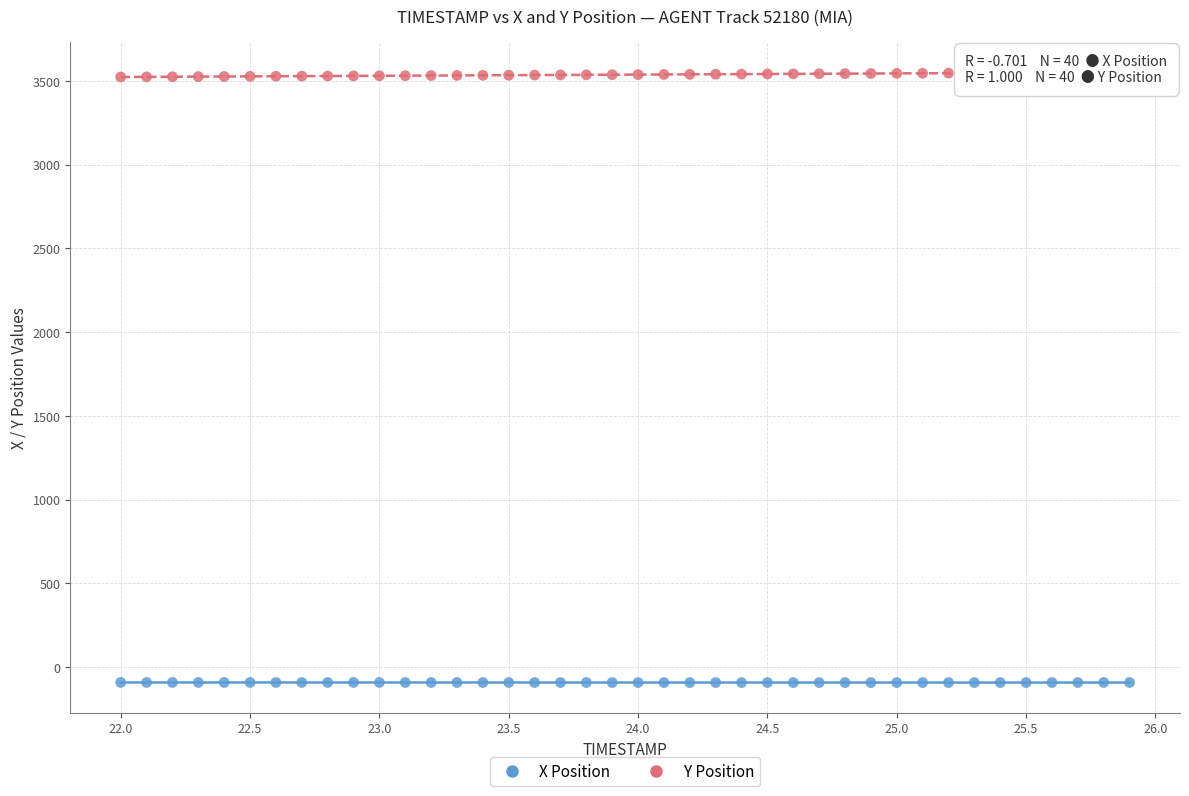

Which series reaches the minimum Y coordinate?

X Position